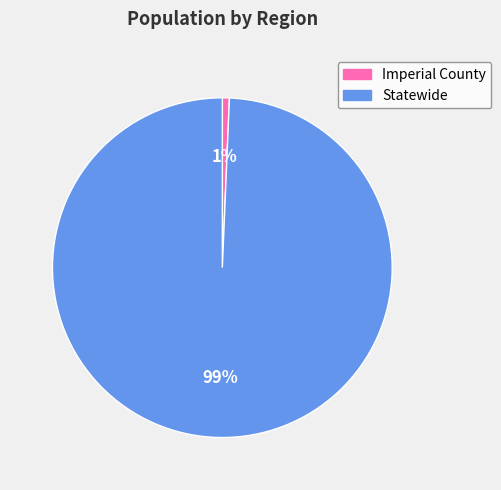

How many segments does this pie chart have?

2